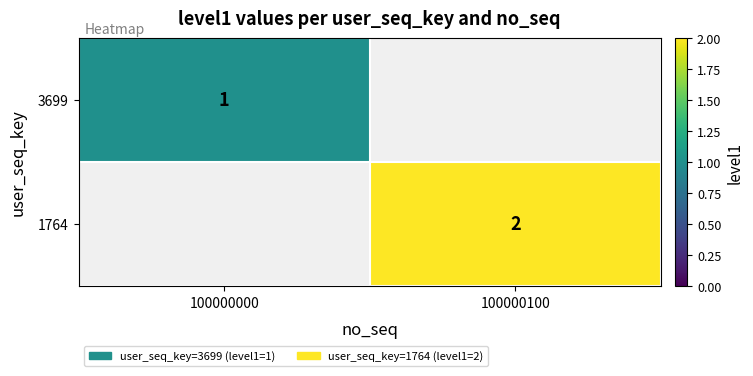

Which category has the lowest value across all series?

100000000